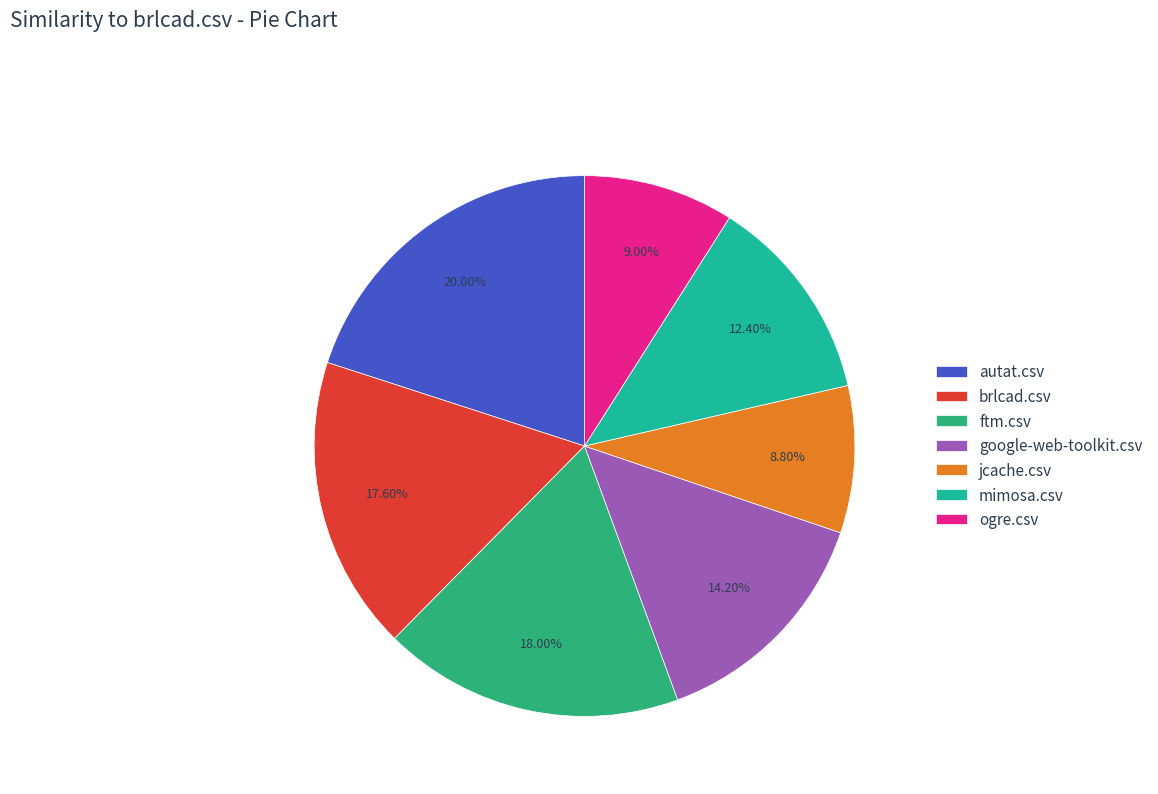

What percentage is NOT represented by jcache.csv?

91.2%